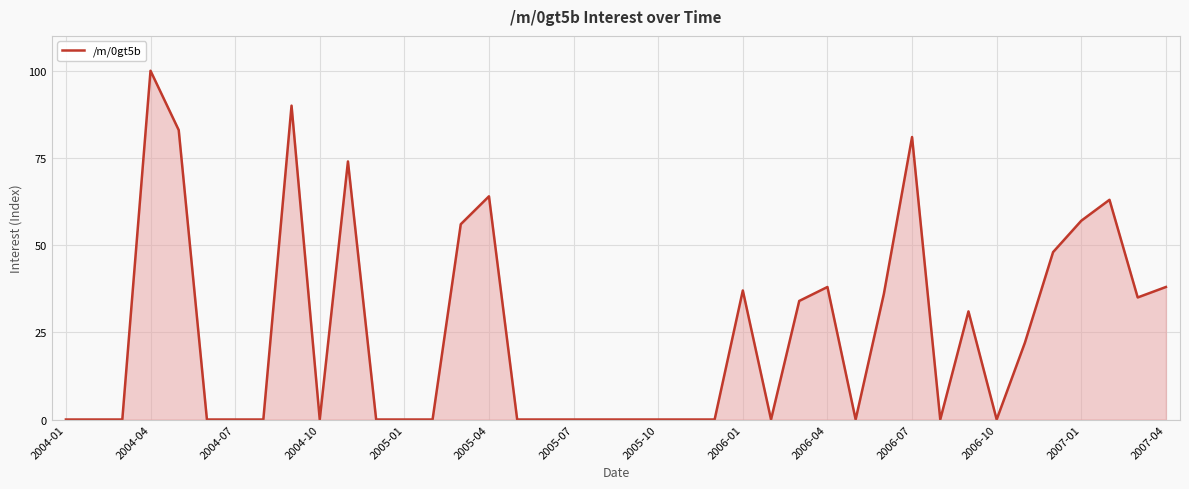

What is the greatest value displayed?

100